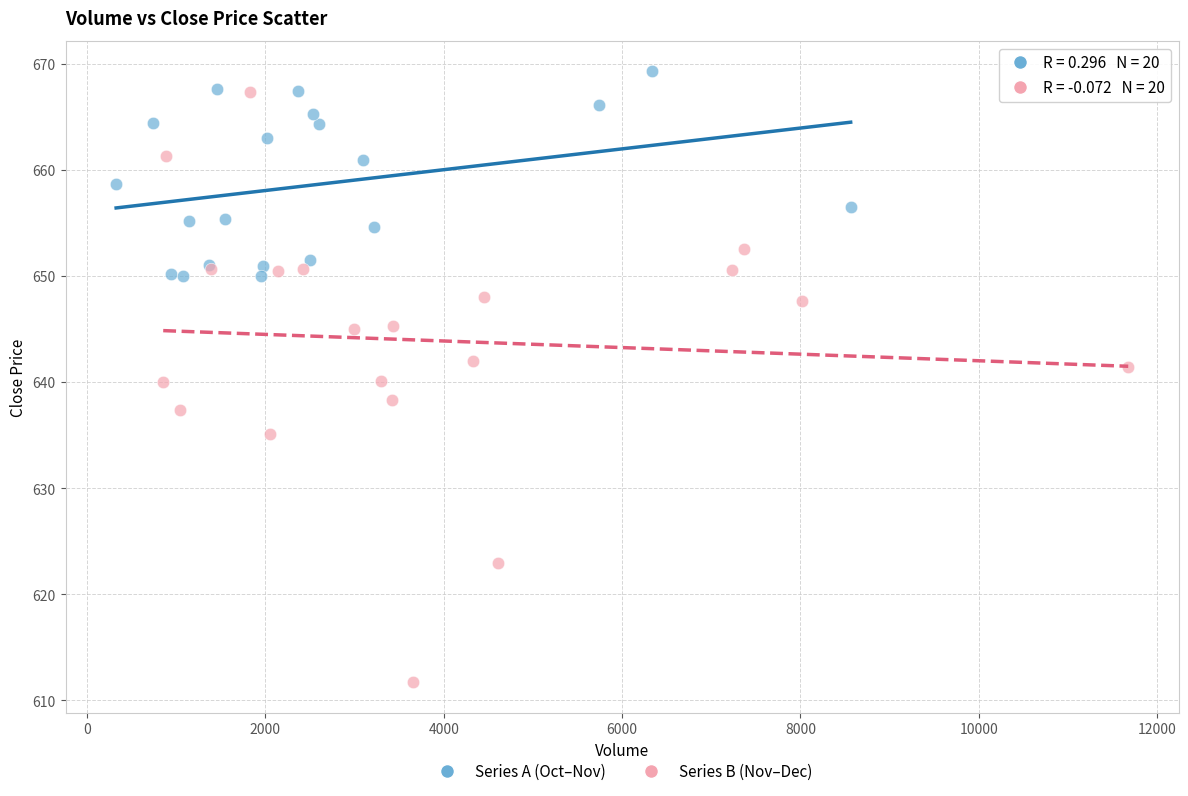

Which series has the widest spread of Y values?

Series B (Nov–Dec)